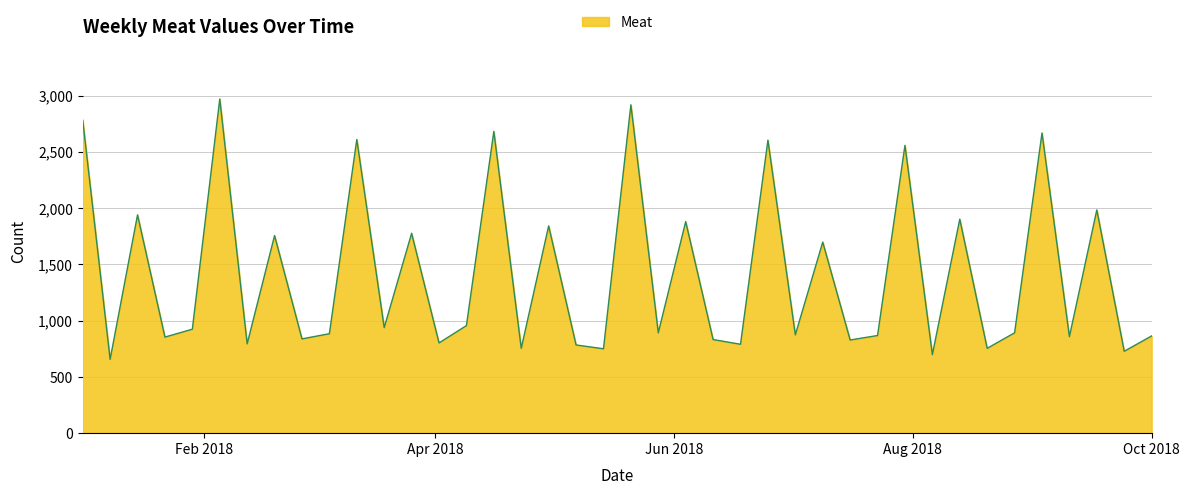

What is the difference between the maximum and minimum values?

2314